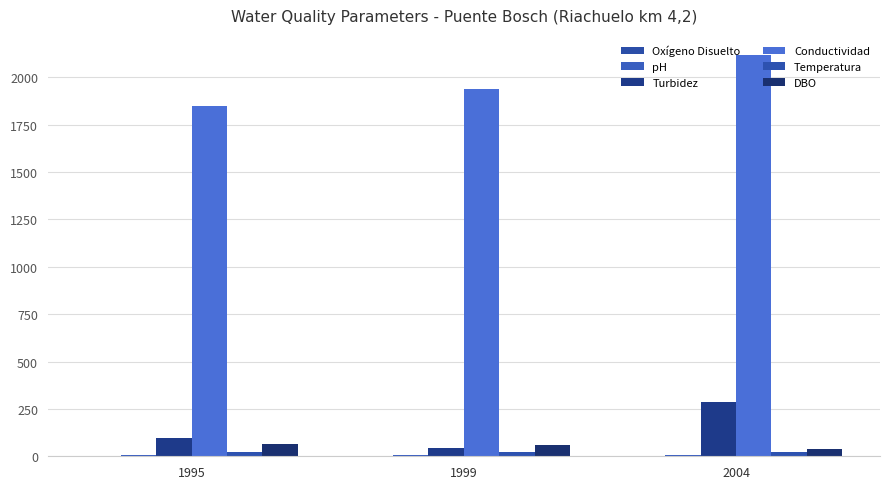

What is the difference between the Temperatura values at 1995 and 2004?

3.1